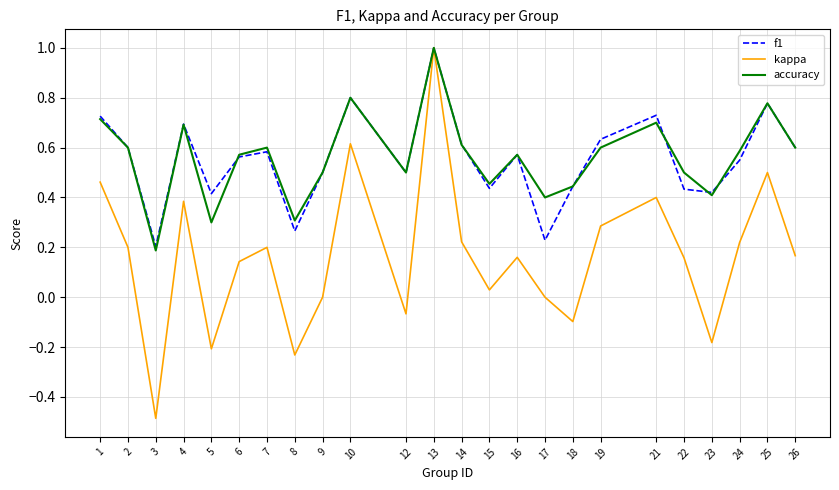

At which category is the sum across all series the highest?

13